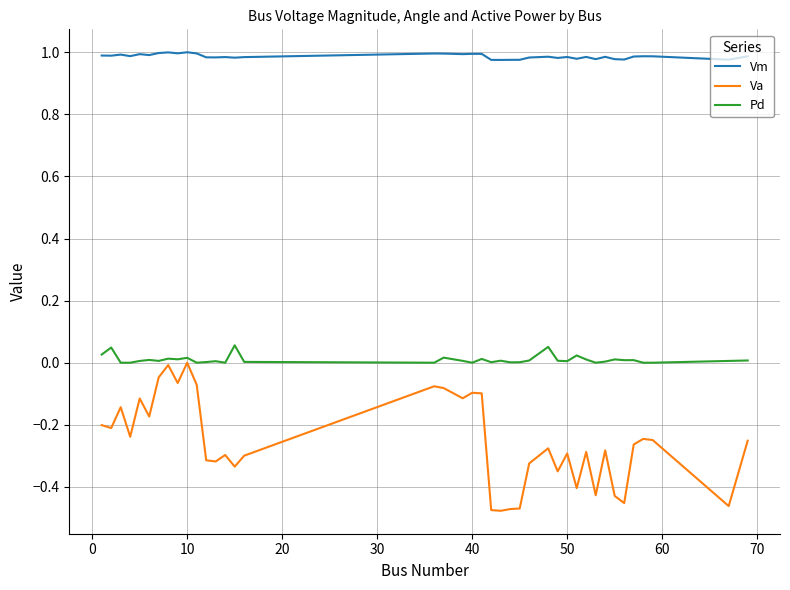

How many values in the Va series are below 0?

39